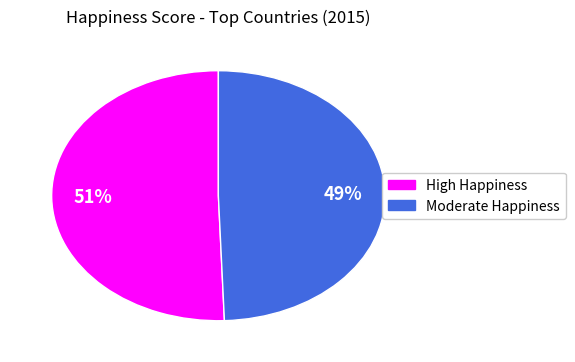

Count the number of slices in the pie.

2